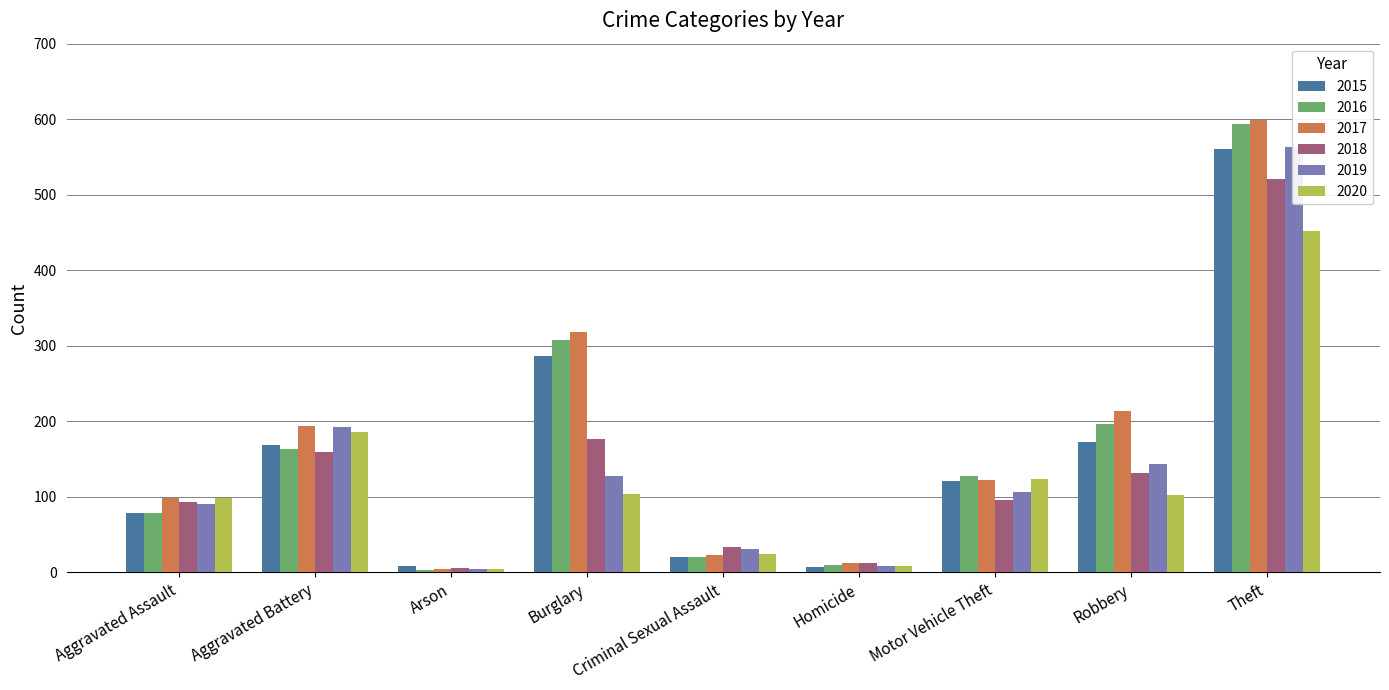

How many groups of bars are there?

9